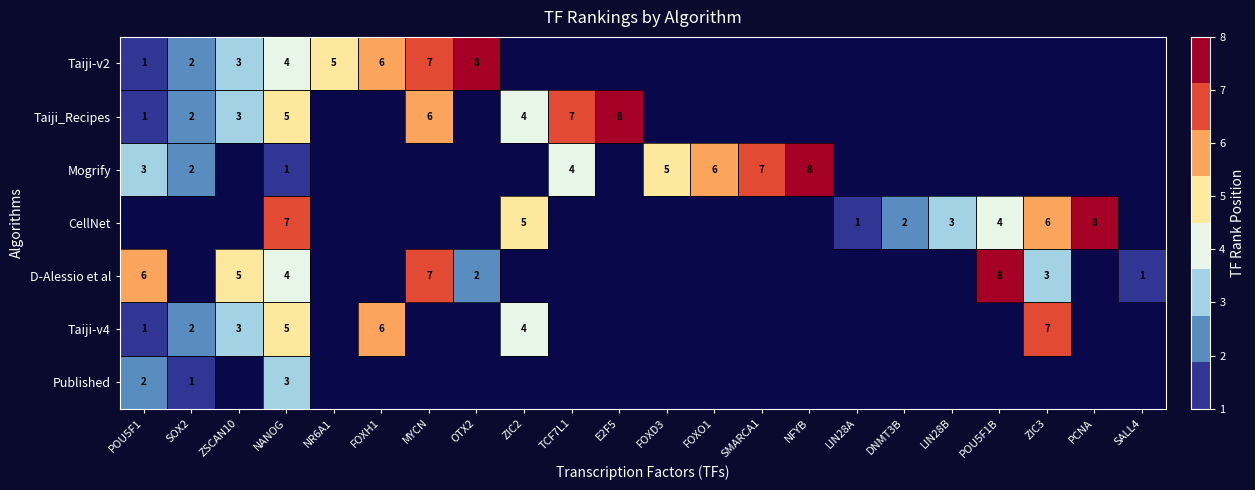

Which category has the lowest value in the row_4 series?

SALL4